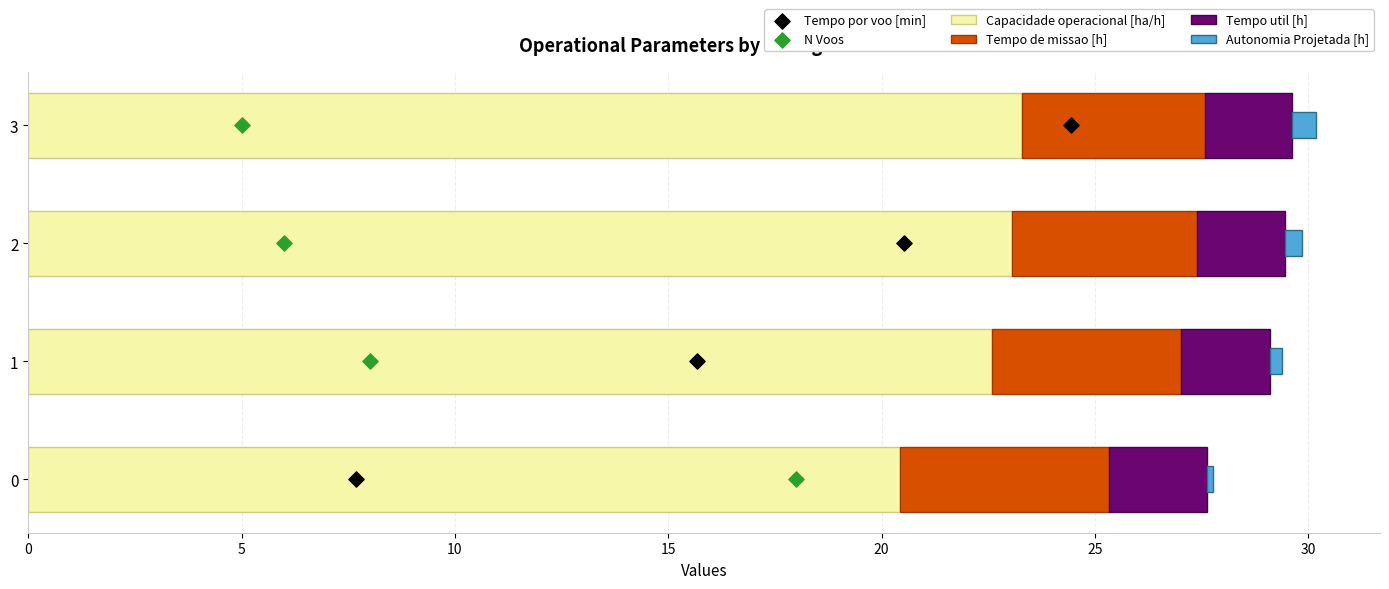

What is the difference between the maximum and second lowest values in the Capacidade operacional [ha/h] series?

0.7